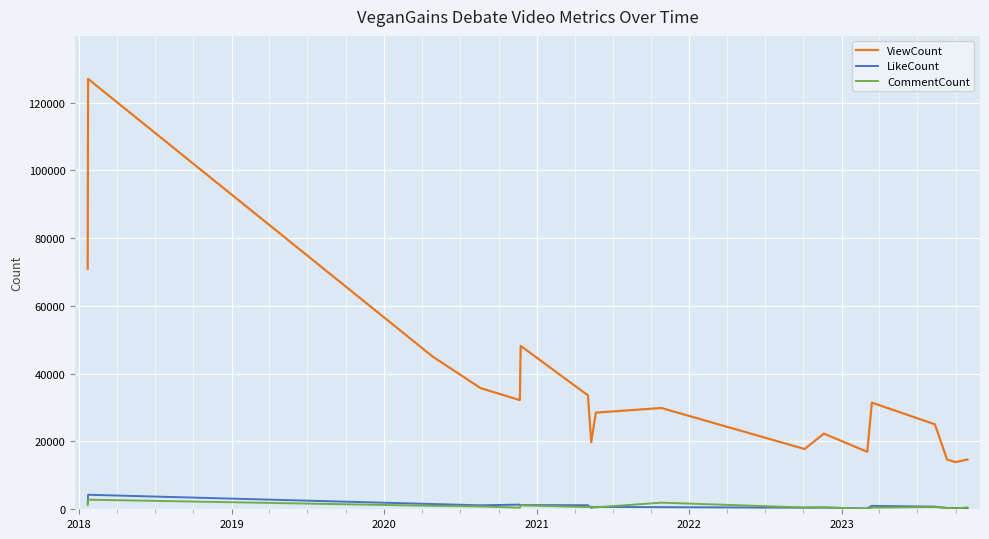

What is the difference between the maximum and second lowest values in the CommentCount series?

2608